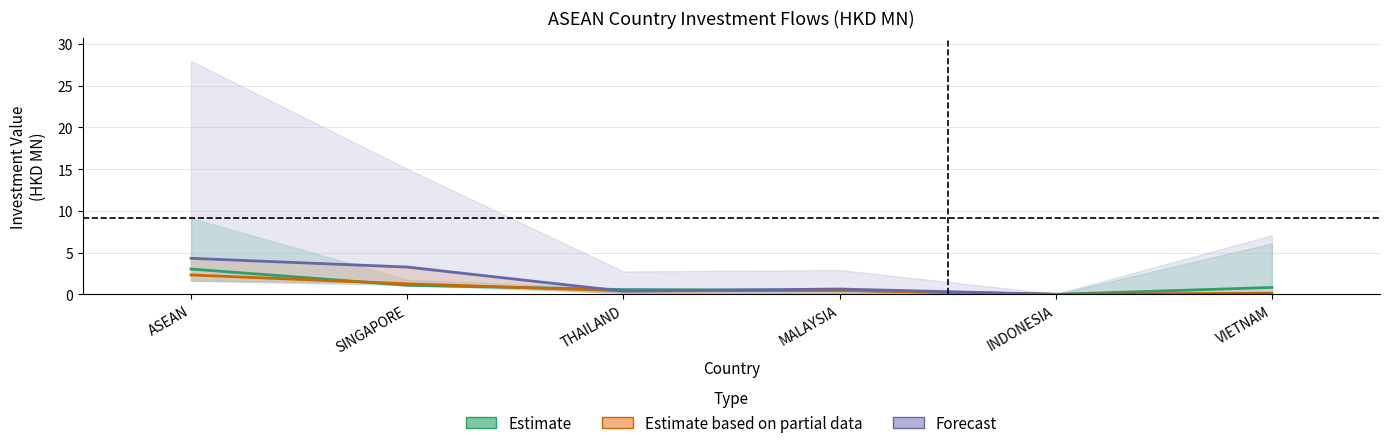

True or false: Estimate and Forecast cross at least once.

True